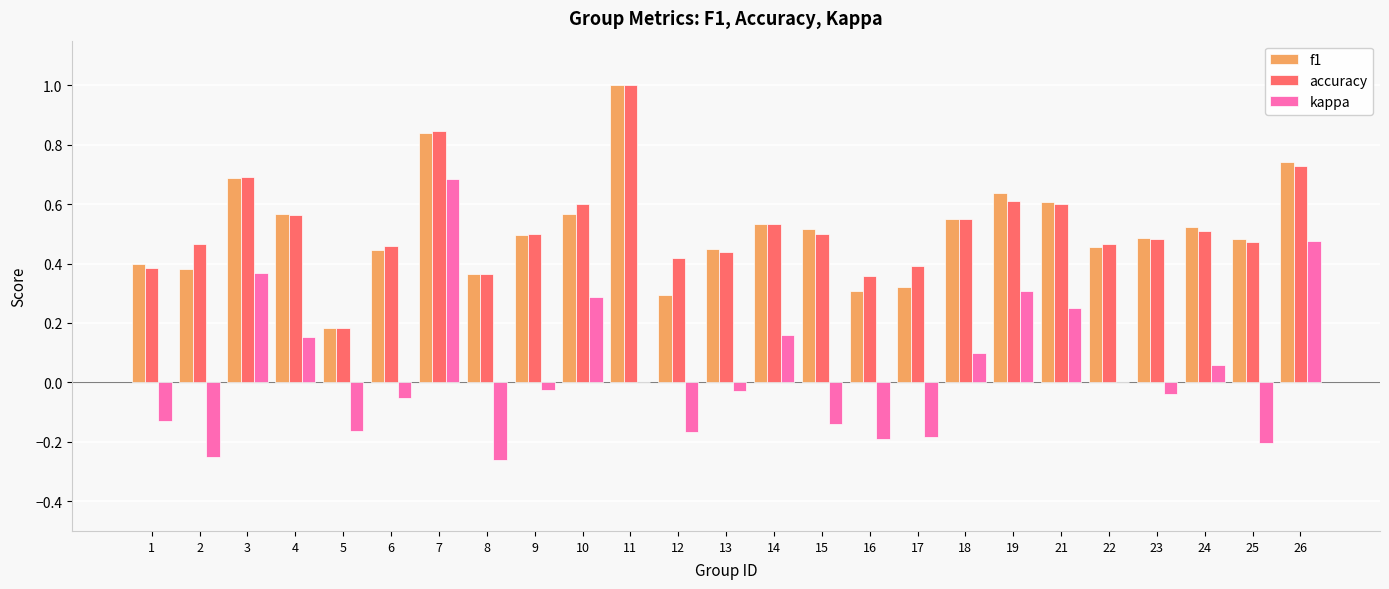

Are the bars grouped side by side (vs. stacked)?

Yes